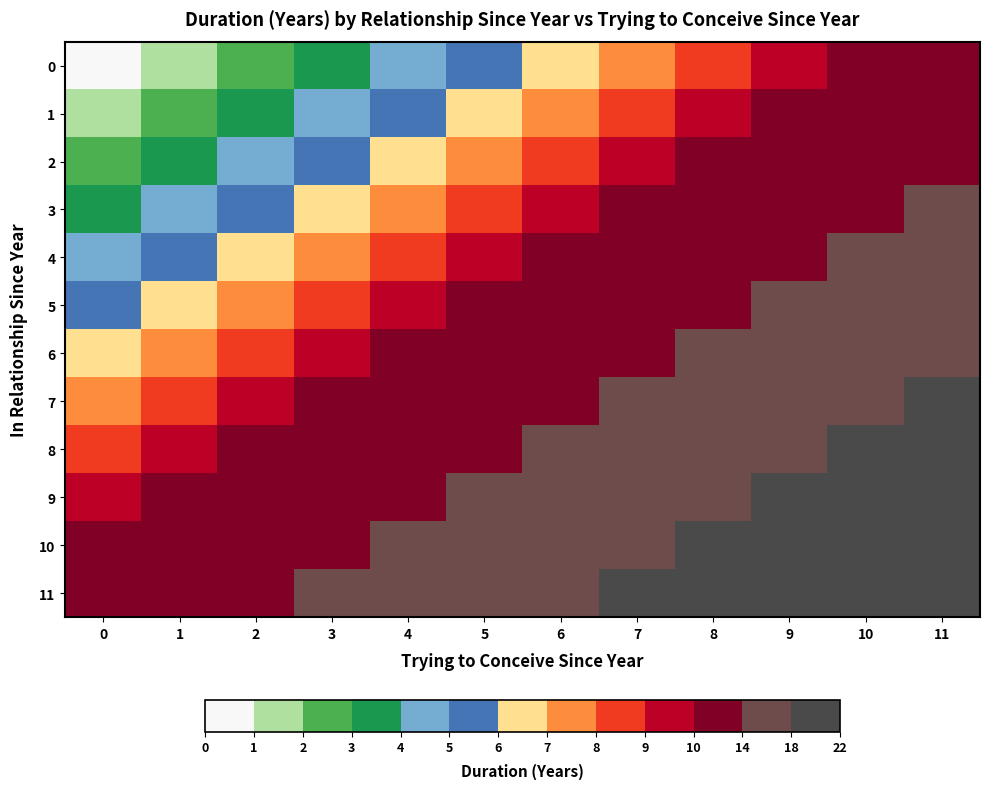

Rank the series by their maximum value, from highest to lowest.

11, 10, 9, 8, 7, 6, 5, 4, 3, 2, 1, 0